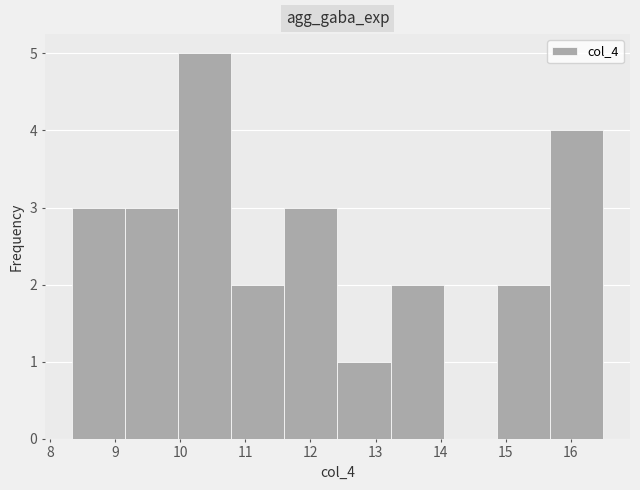

Reading left to right, transcribe this chart: for each bar, give the range it covers on the x-axis and its height. Neither the bar edges nor the heights are printed on the chart, so give them approximately, as read against the axes.

8.3 to 9.1: 3
9.1 to 10.0: 3
10.0 to 10.8: 5
10.8 to 11.6: 2
11.6 to 12.4: 3
12.4 to 13.2: 1
13.2 to 14.0: 2
14.0 to 14.9: 0
14.9 to 15.7: 2
15.7 to 16.5: 4